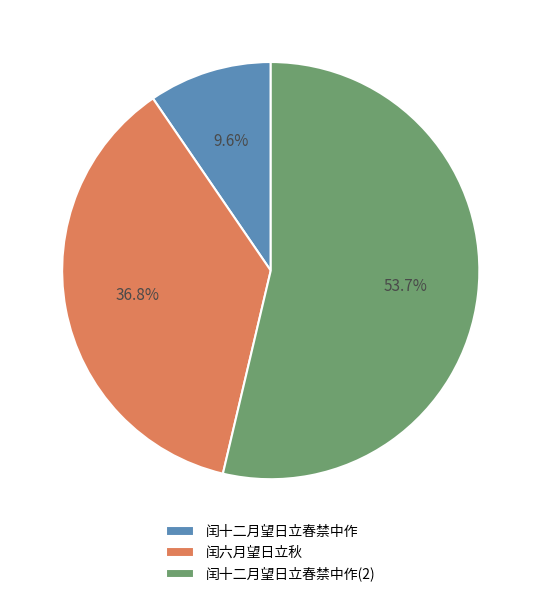

To the nearest percent, what portion does 闰六月望日立秋 represent?

37%